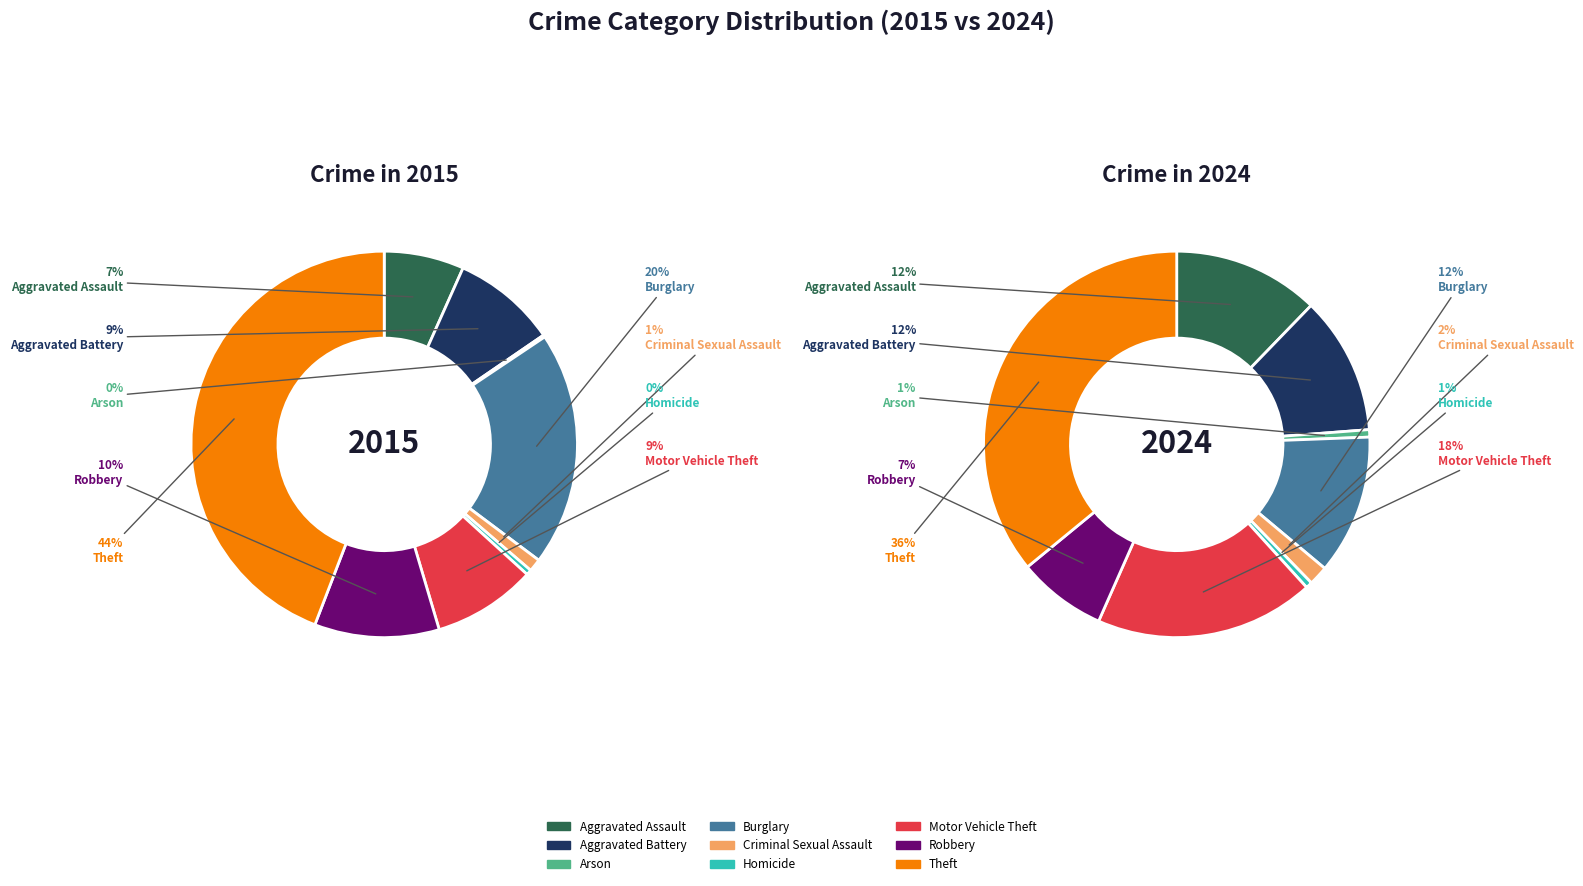

To the nearest percent, what is the combined percentage of Arson and Homicide?

1%